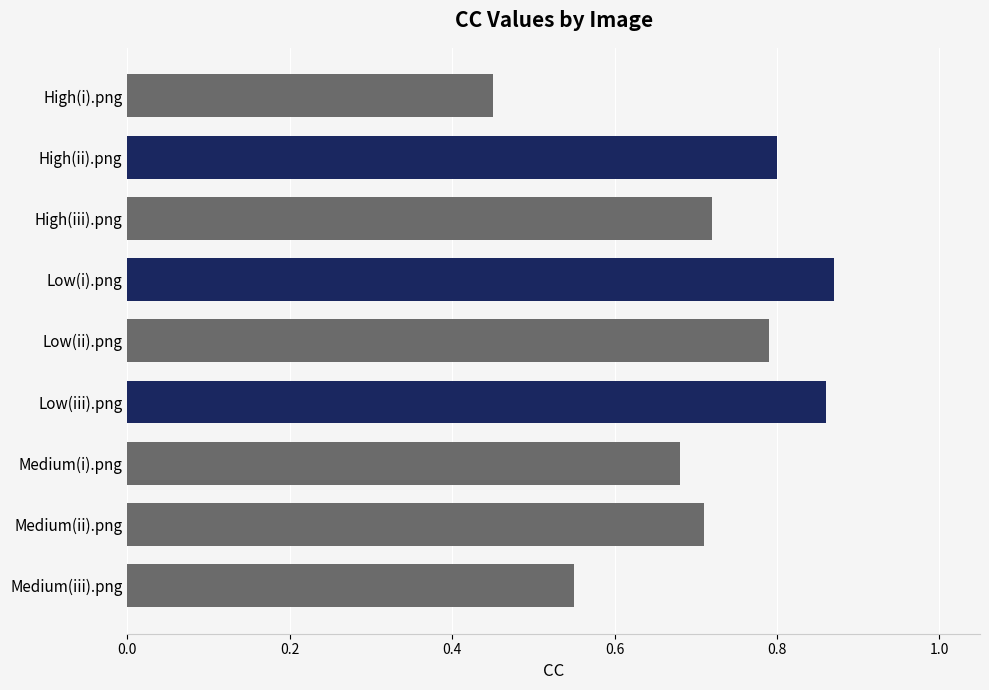

Which has a higher value, Medium(i).png or Low(iii).png?

Low(iii).png